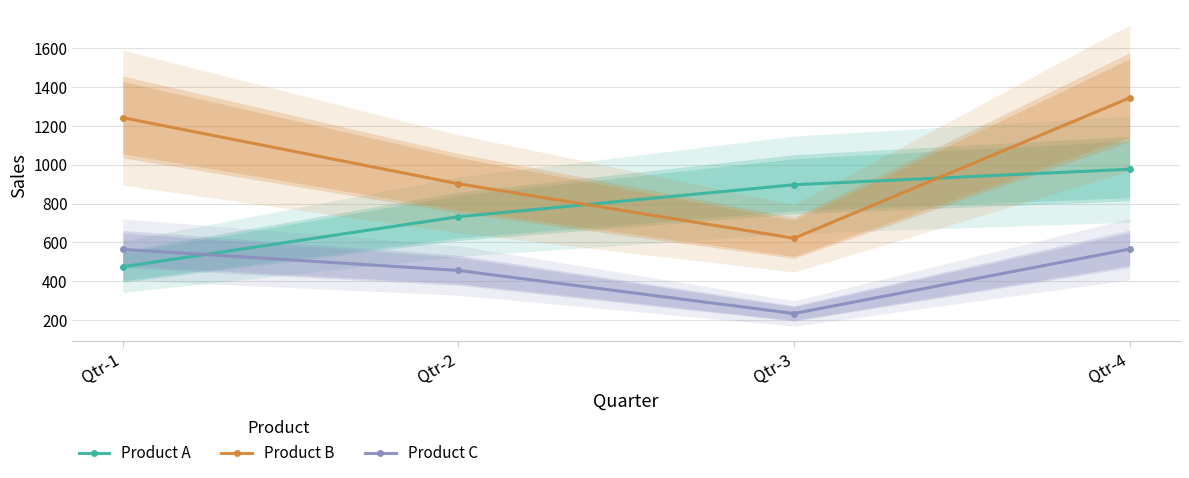

Between Qtr-2 and Qtr-1, which is larger?

Qtr-2